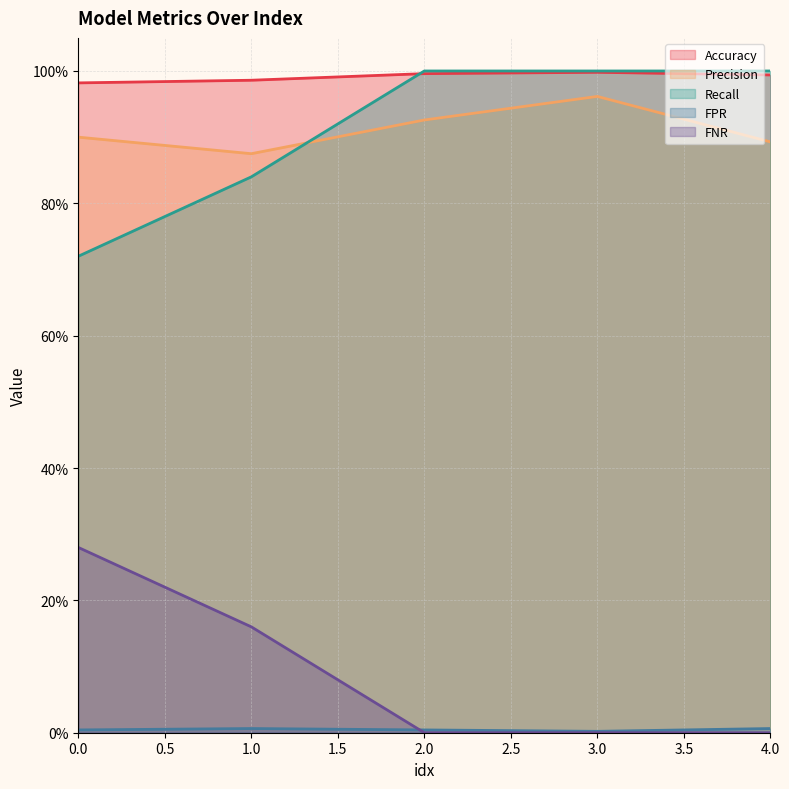

How many FNR values are between 0 and 1?

5